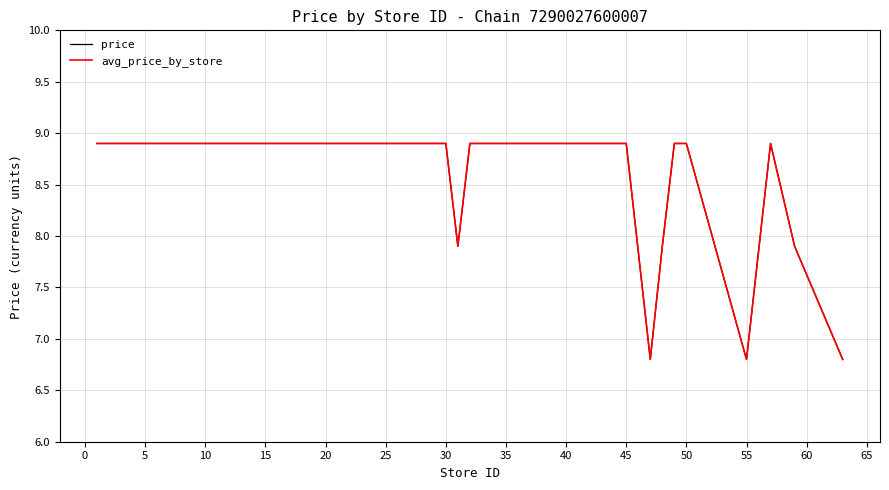

True or false: avg_price_by_store and price intersect in this chart.

False